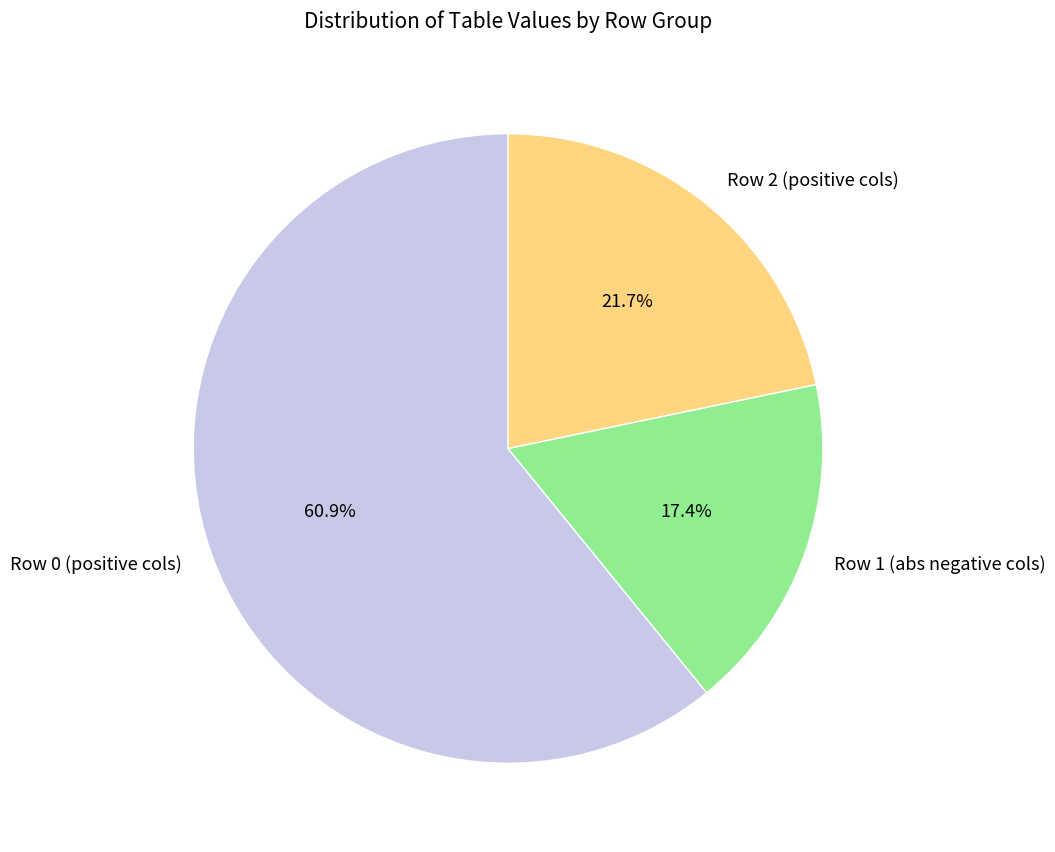

Is there a majority slice in this chart?

Yes